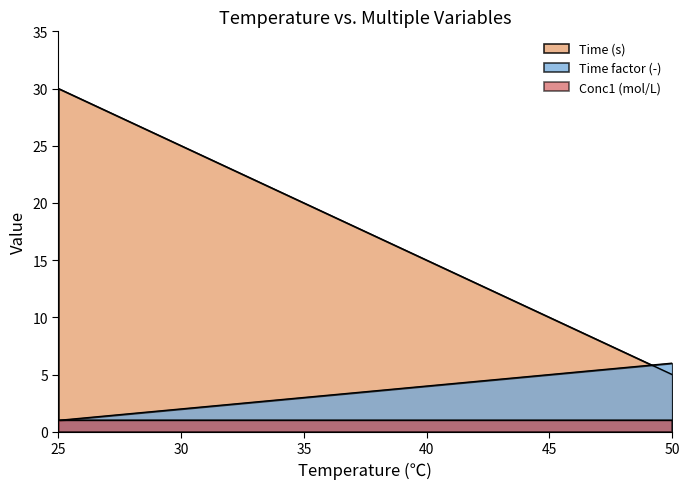

At which category does the chart reach its minimum across all series?

25